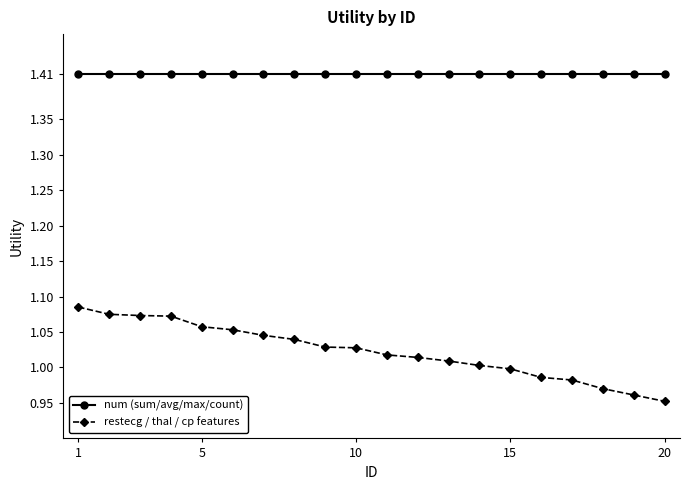

How many data points does each series have?

20